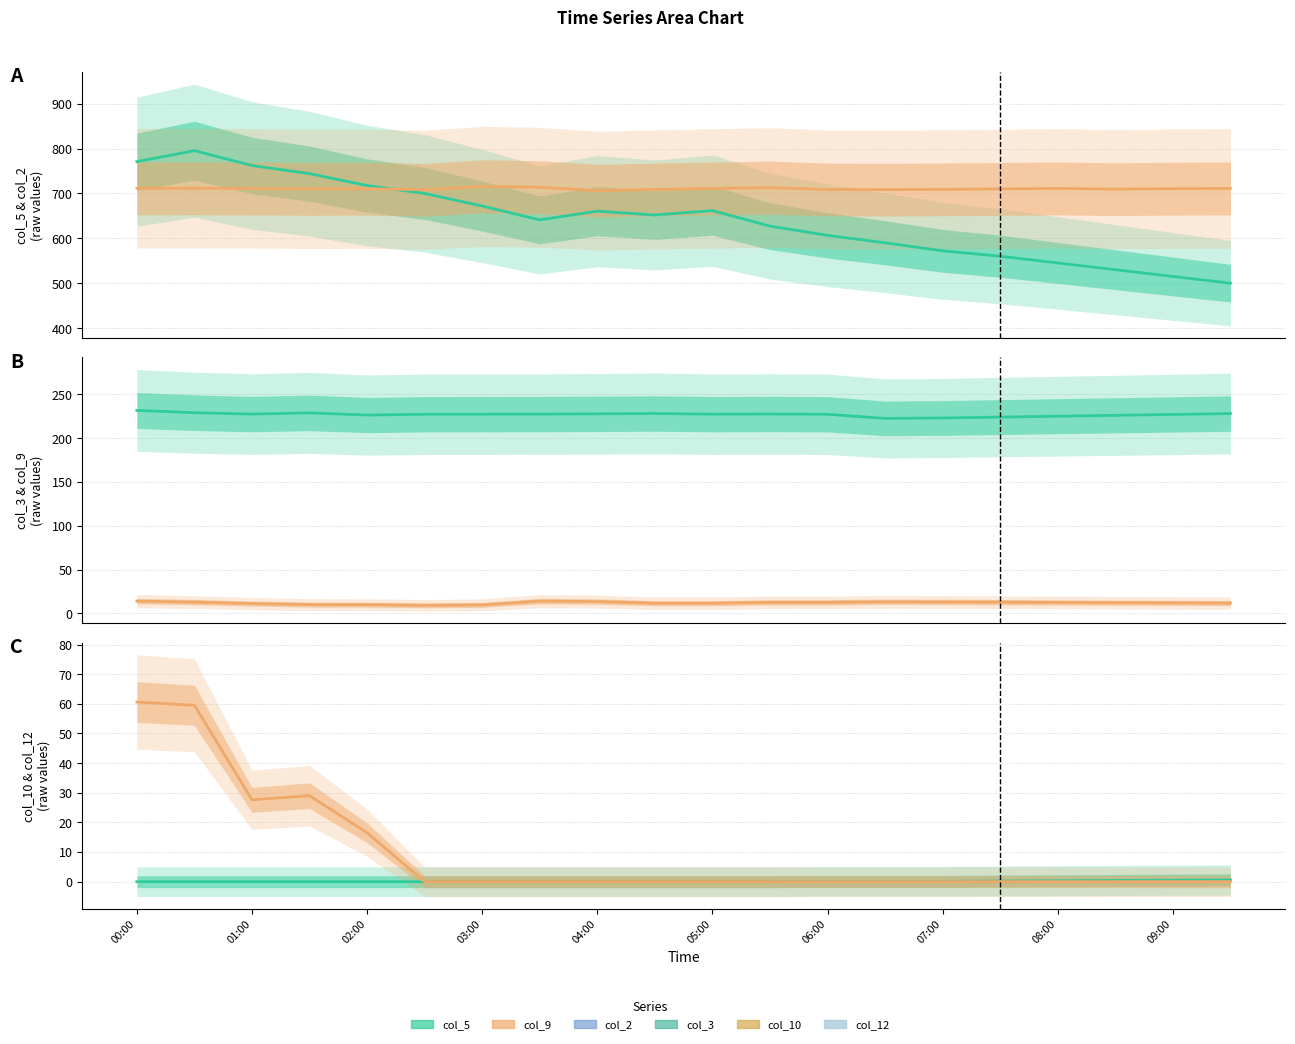

What is the spread (max minus min) of values at 07:00?

709.0